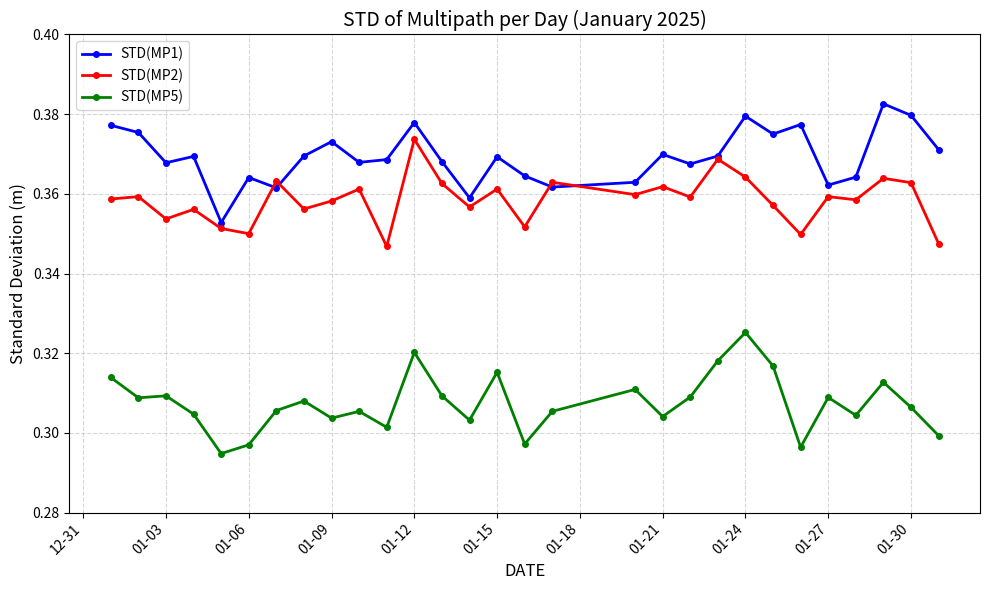

True or false: STD(MP1) has more than 0 points higher than both neighbors.

True